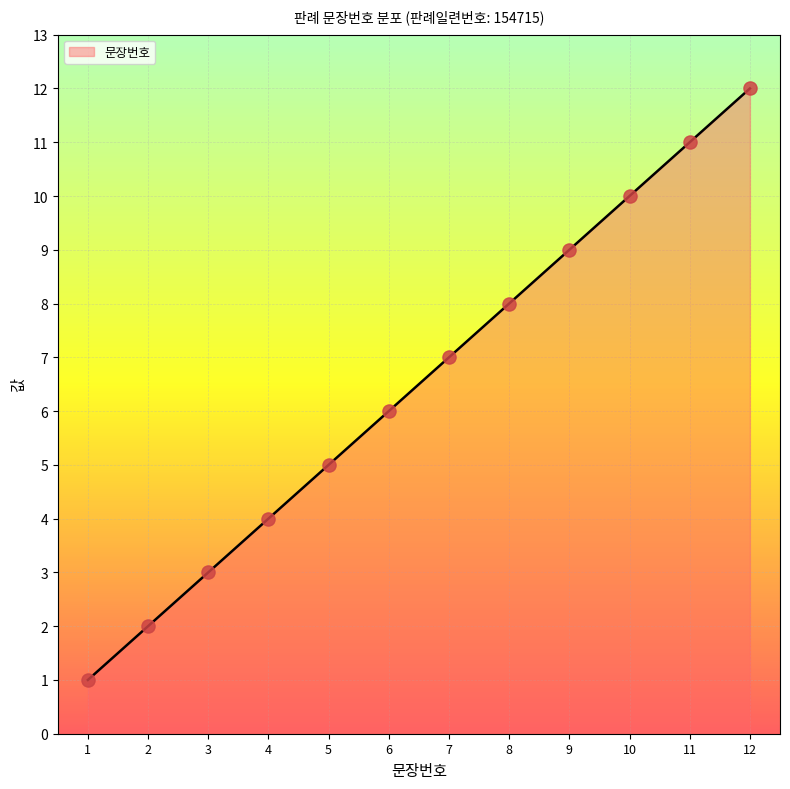

Which has a higher value, 10 or 1?

10